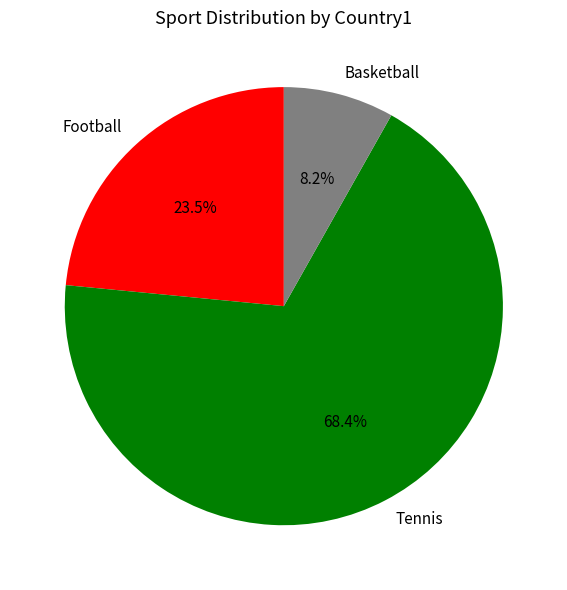

The Tennis slice represents 68% of the pie. True or false?

True